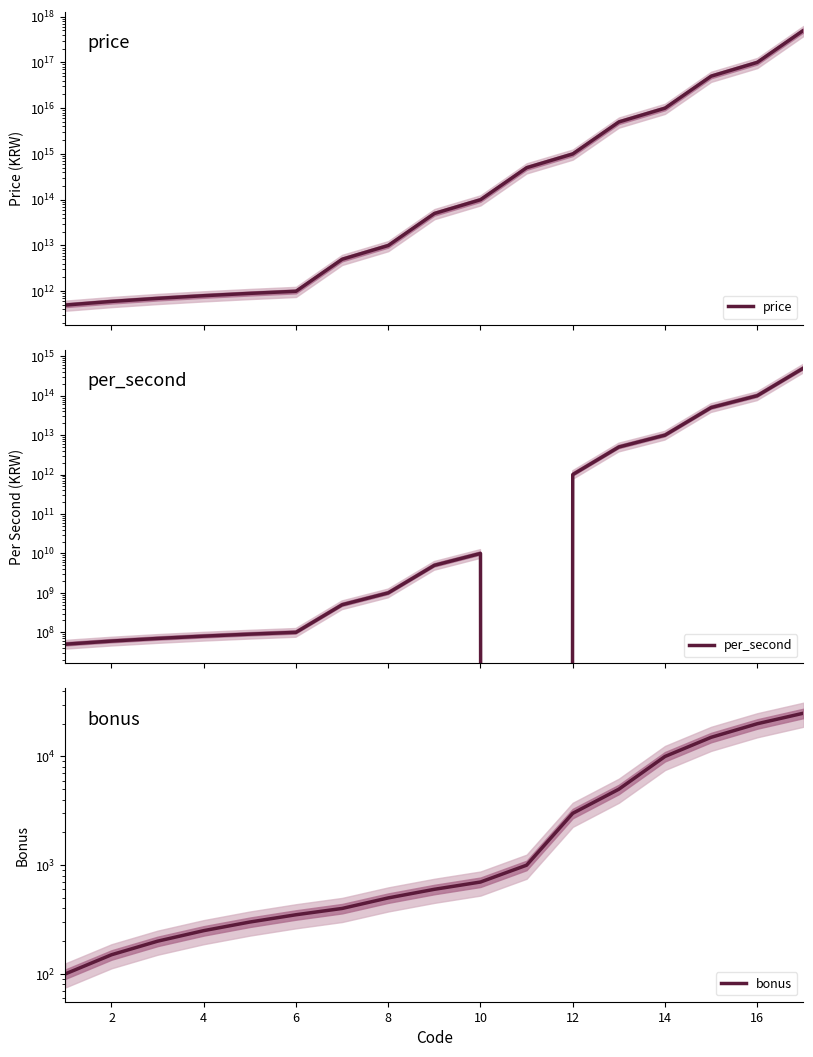

Rank the series at 16 from lowest to highest value.

bonus, per_second, price